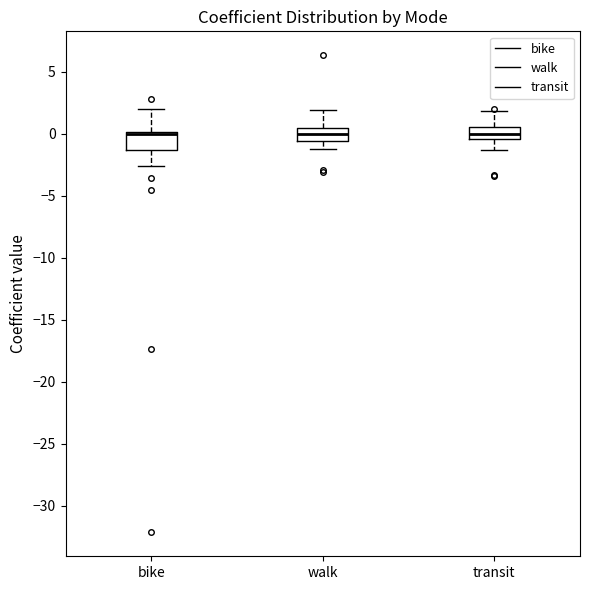

Reading left to right, read every box against the y-axis: the position of its median line, the range the box covers, and the ends of its whiskers. The values are not printed on the chart, so give them approximately, as read against the axis.

bike: median 0.0 (drawn on the box's upper edge), box -1.5 to 0.0, whiskers -2.5 to 2.0
walk: median 0.0, box -0.5 to 0.5, whiskers -1.0 to 2.0
transit: median 0.0, box -0.5 to 0.5, whiskers -1.5 to 2.0